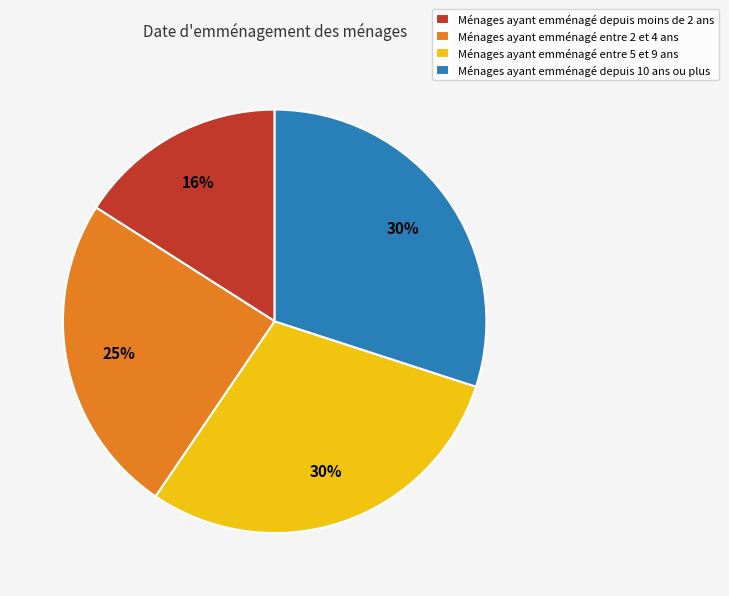

Is the sum of Ménages ayant emménagé entre 2 et 4 ans and Ménages ayant emménagé depuis moins de 2 ans greater than half?

No